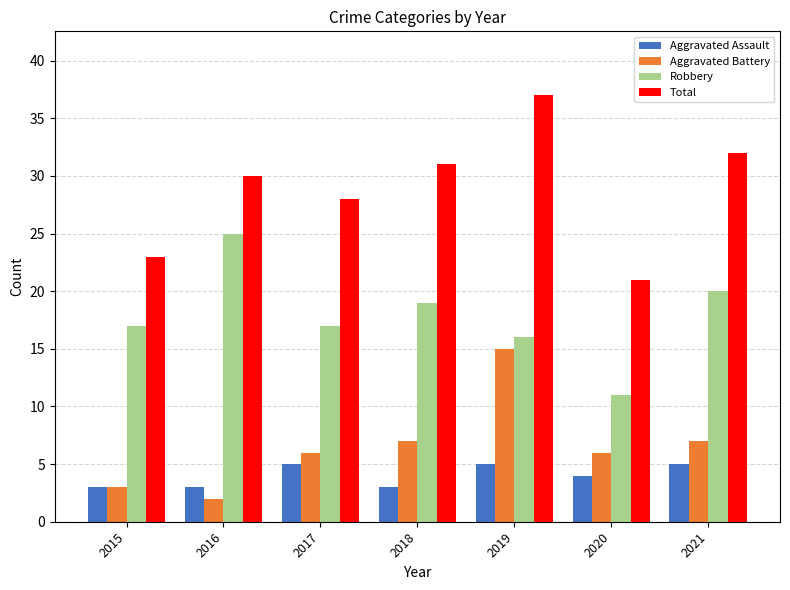

Between 2015 and 2021, which series saw the biggest shift?

Total